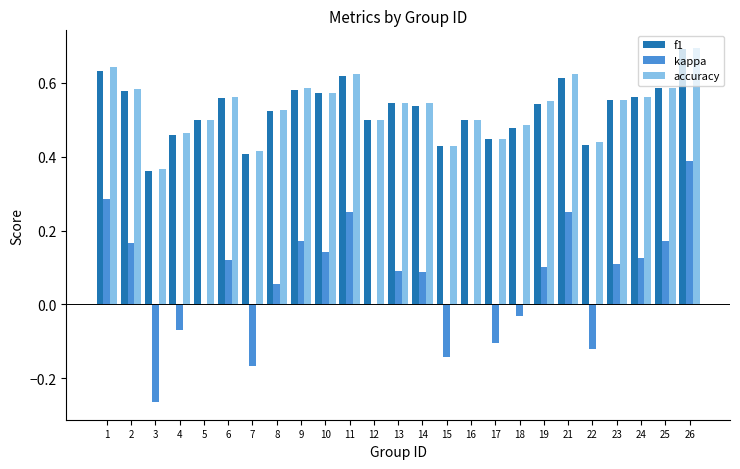

What are all the series names shown in the legend?

f1, kappa, accuracy